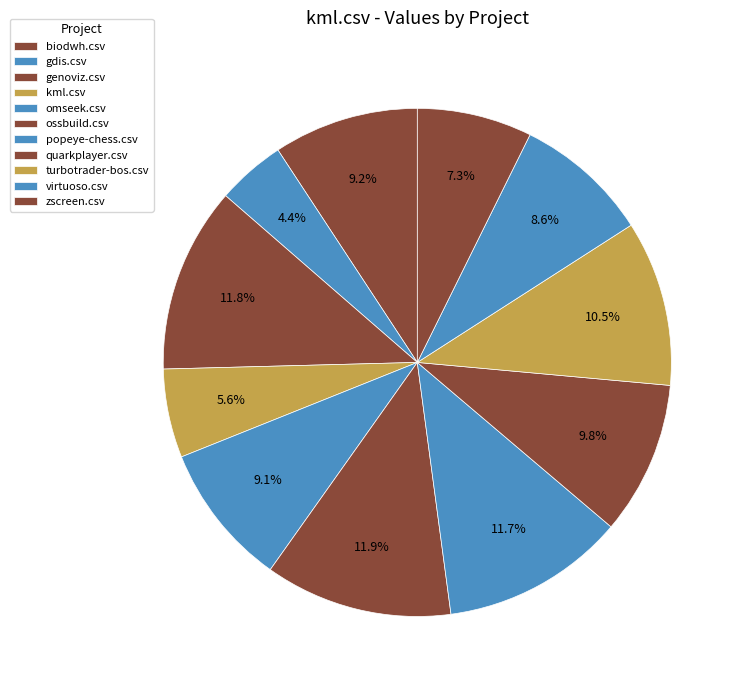

Which slice is the smallest?

gdis.csv